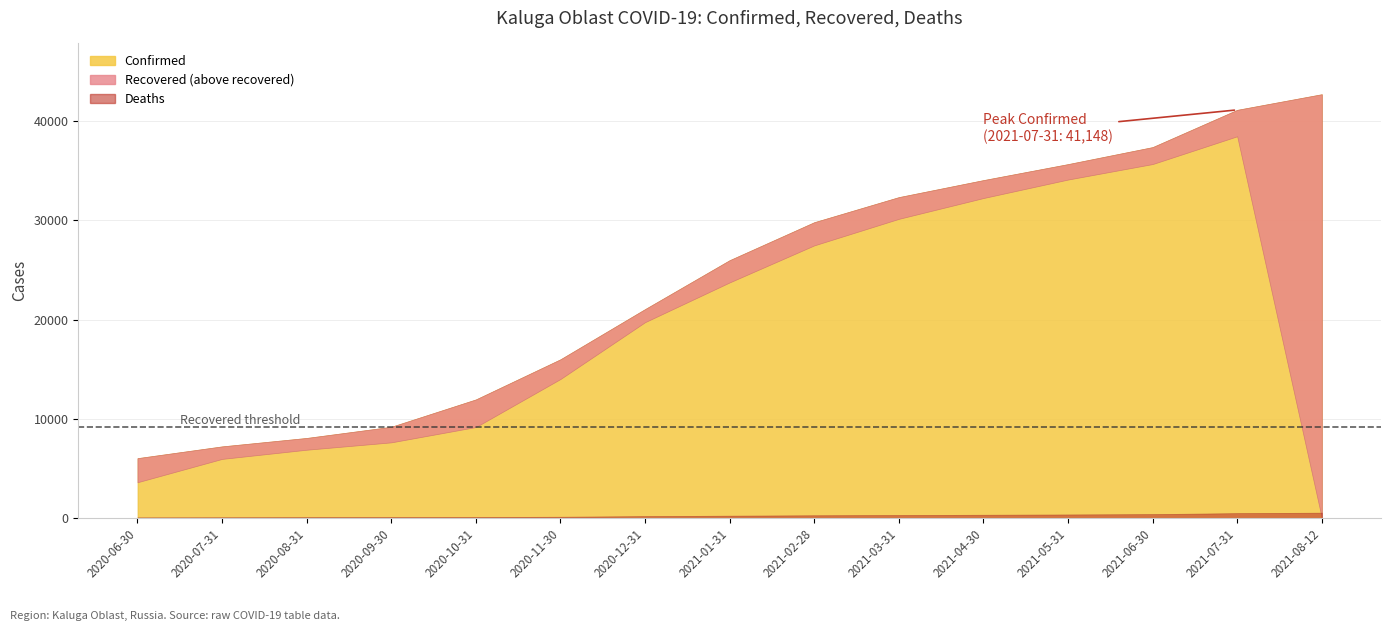

Rank the series at 2021-06-30 from lowest to highest value.

Deaths, Recovered, Confirmed